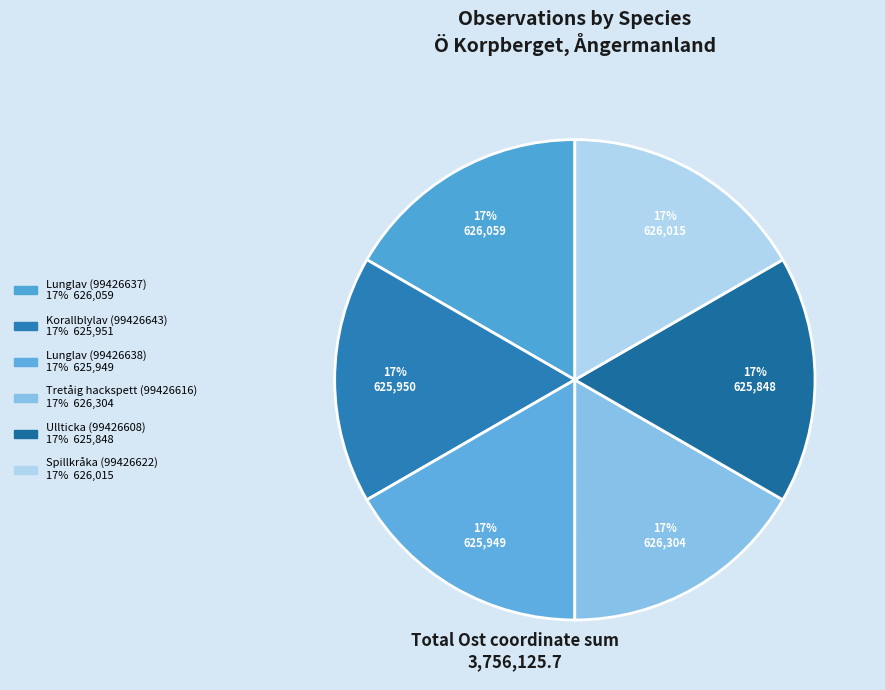

What percentage is the Ullticka (99426608) slice, to the nearest percent?

17%